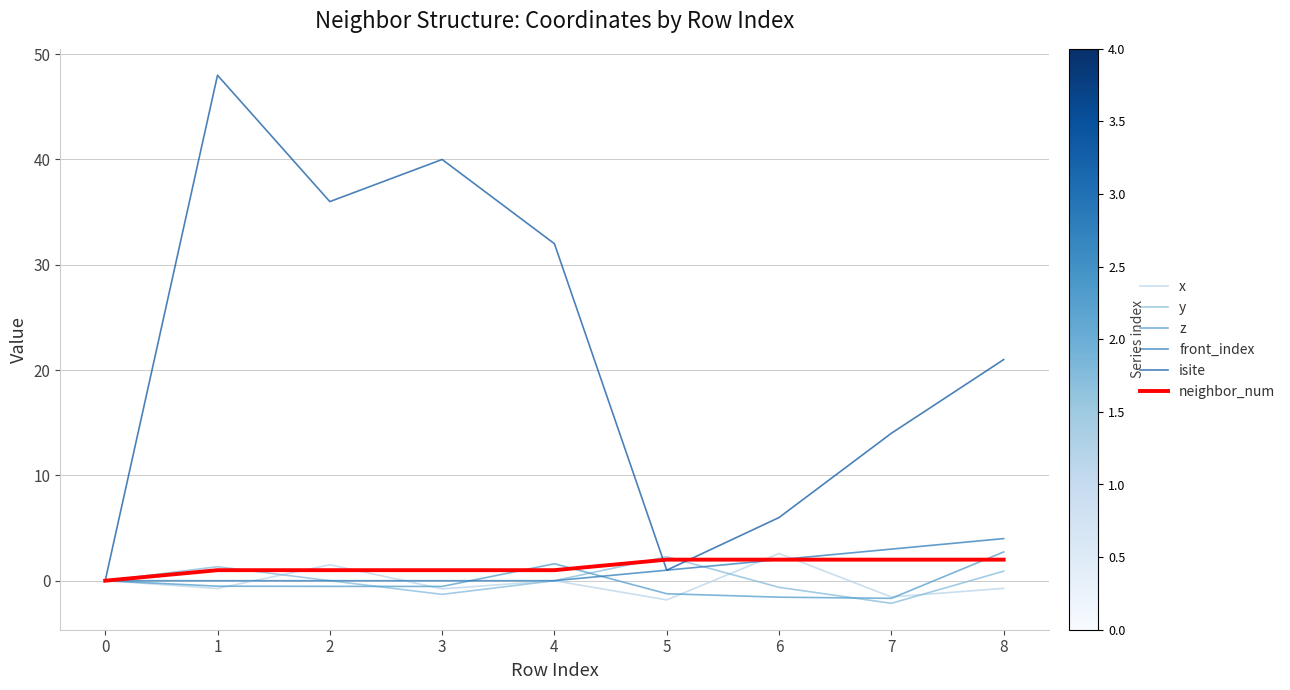

What value does the y series have at 7?

-2.1